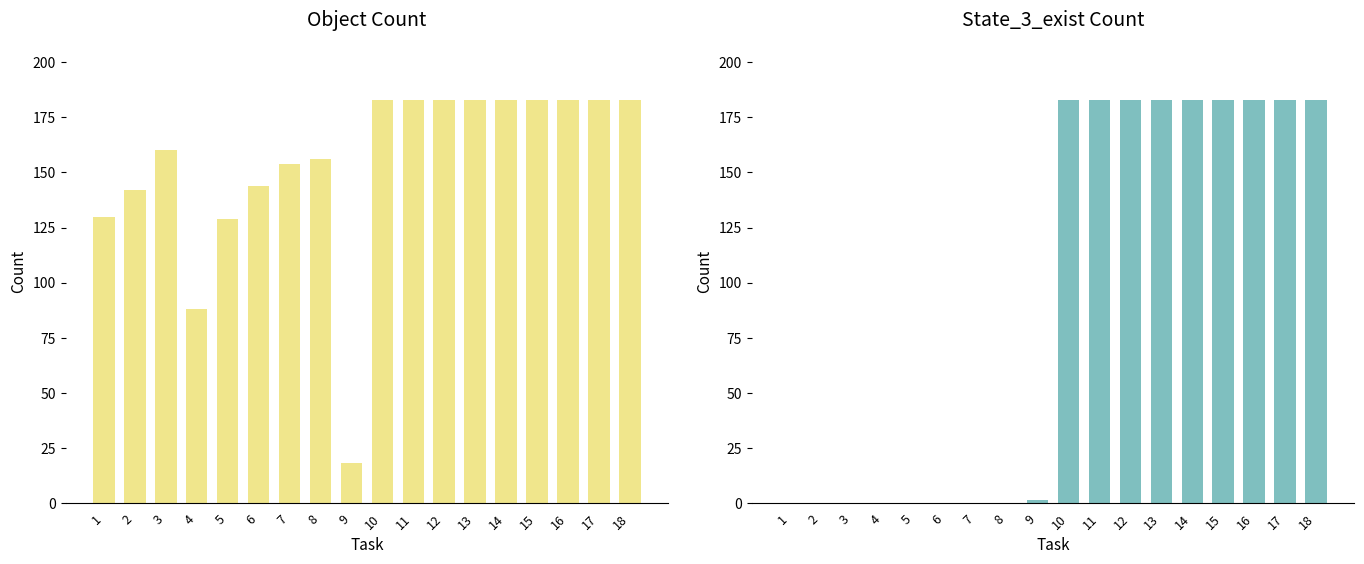

Which series has the largest total across all categories?

Object